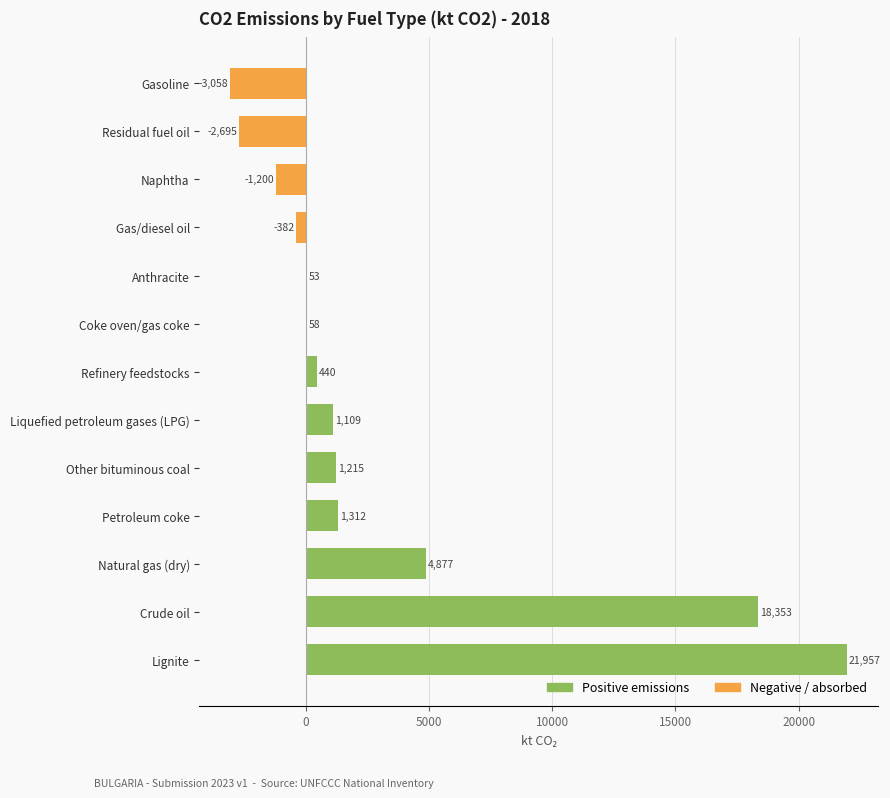

Which label corresponds to the largest value in the chart?

Lignite